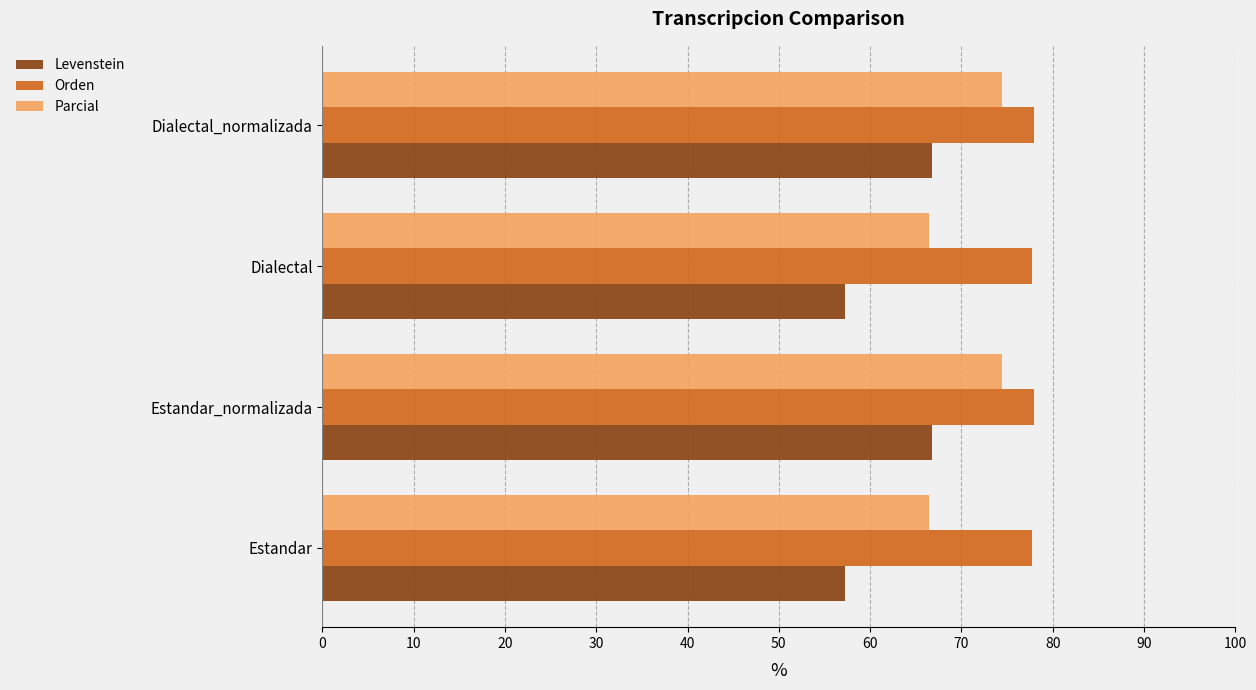

What is the difference between the highest and lowest values at Estandar?

20.5